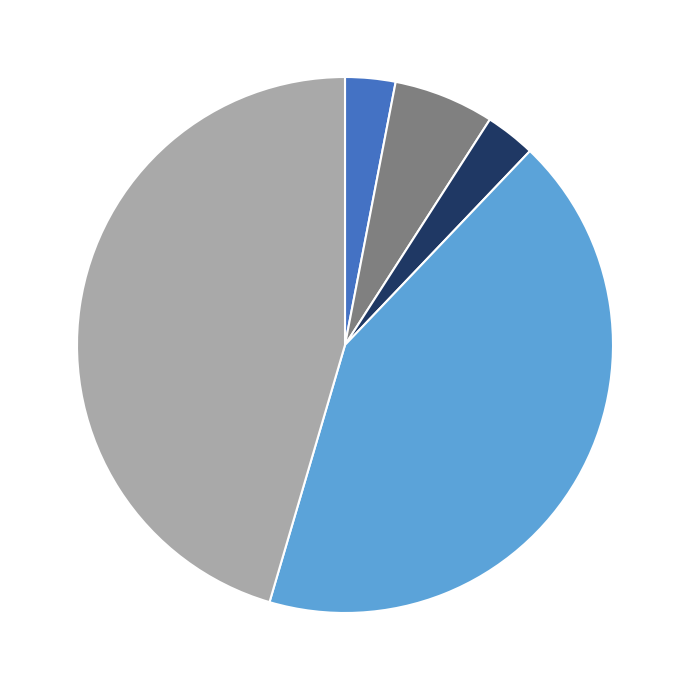

Is there a majority slice in this chart?

No